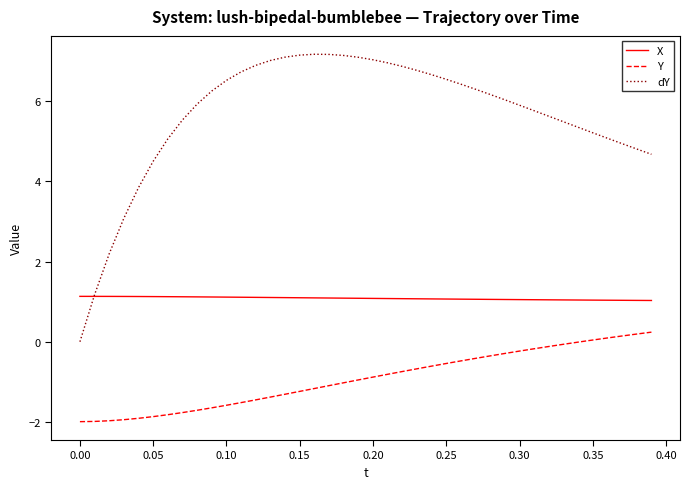

True or false: X and Y intersect in this chart.

False